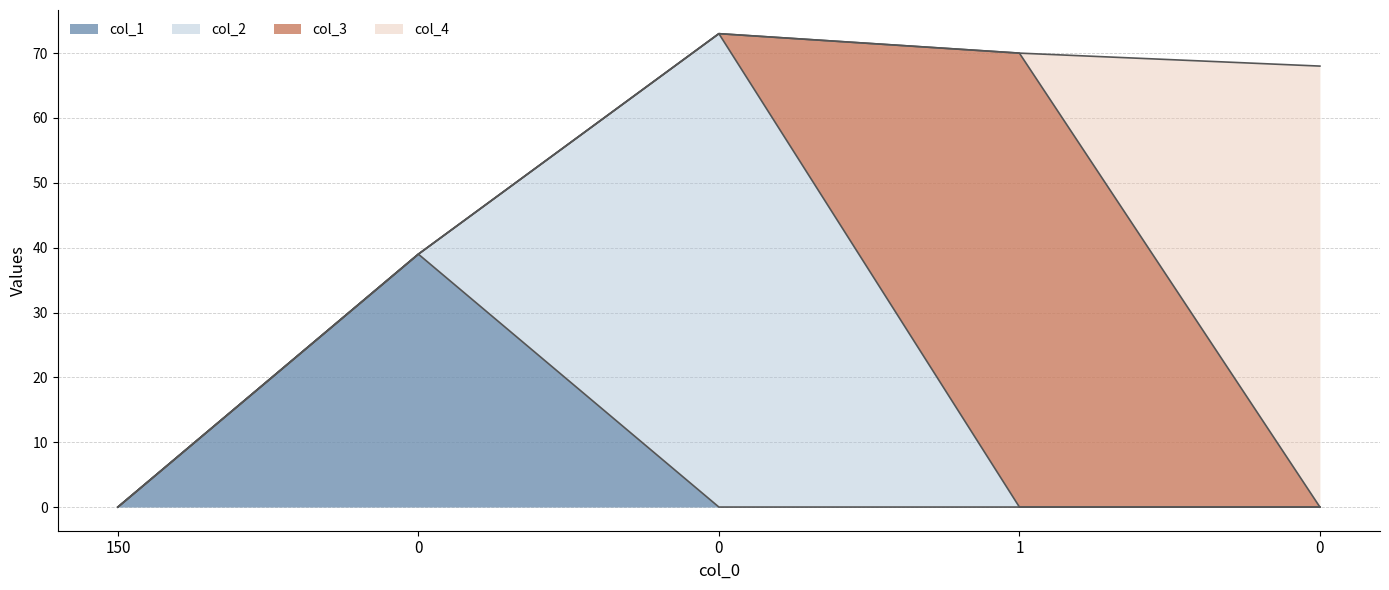

Is it true that col_2 equals -28 at 0?

False